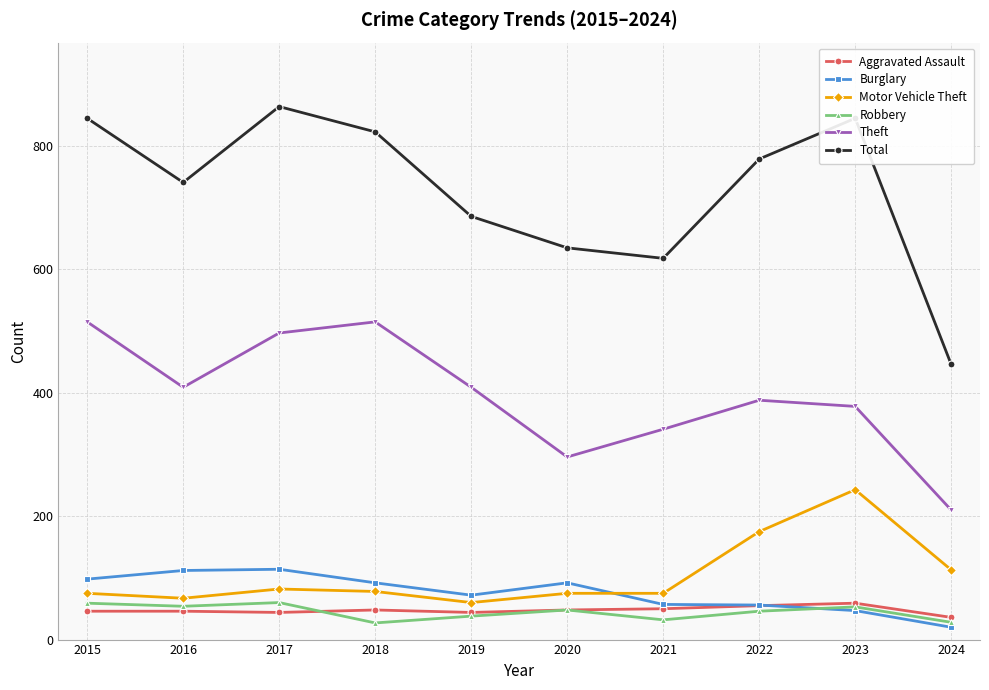

Which series has the widest spread of values?

Total